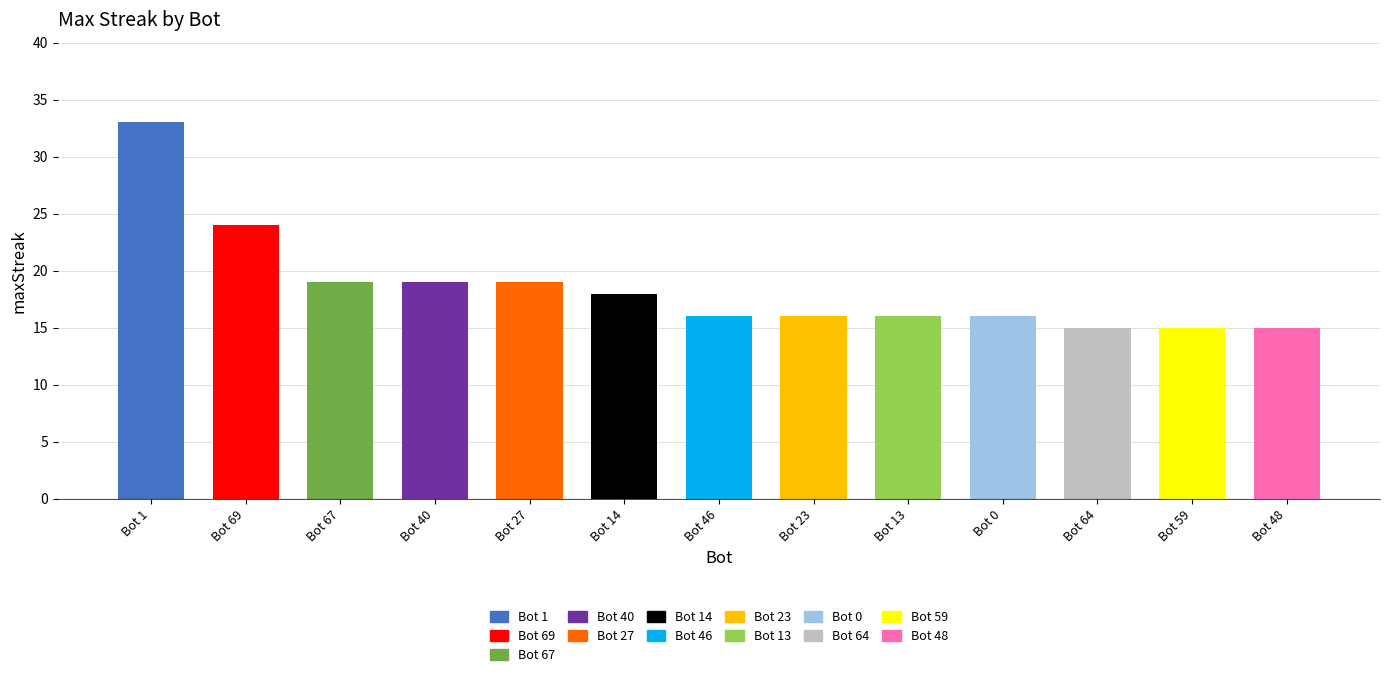

What position from the right is 14?

8